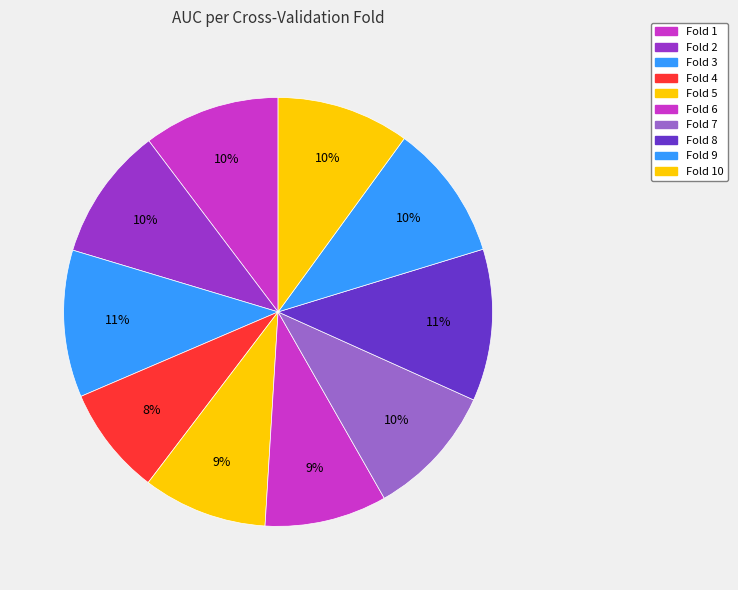

What portion of the pie excludes Fold 4?

91.8%